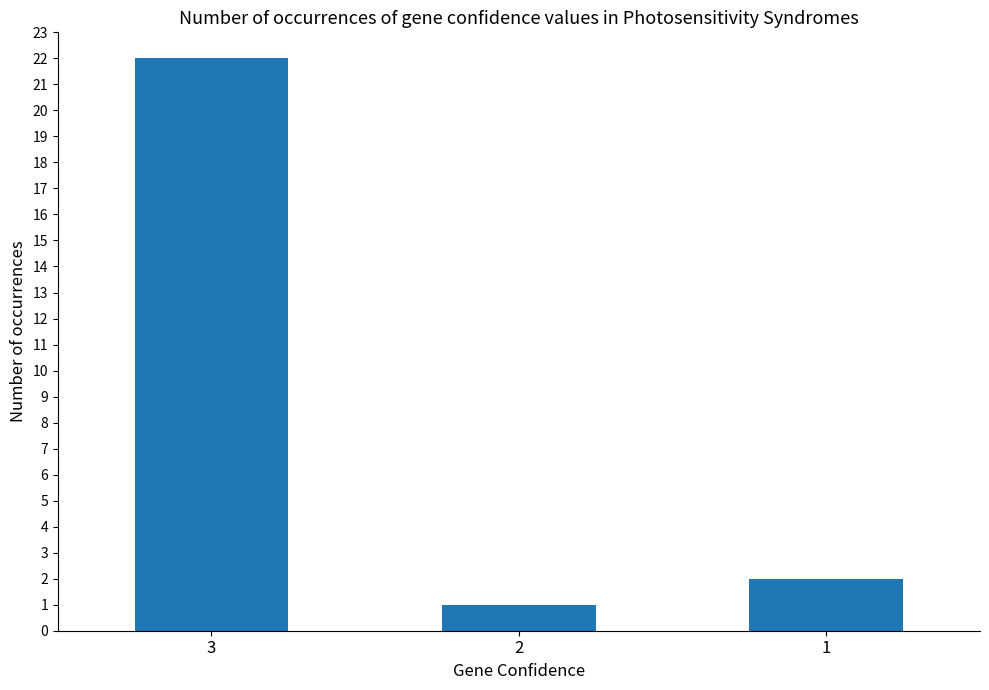

Reading right to left, transcribe all the data shown in this chart.

1=2	2=1	3=22